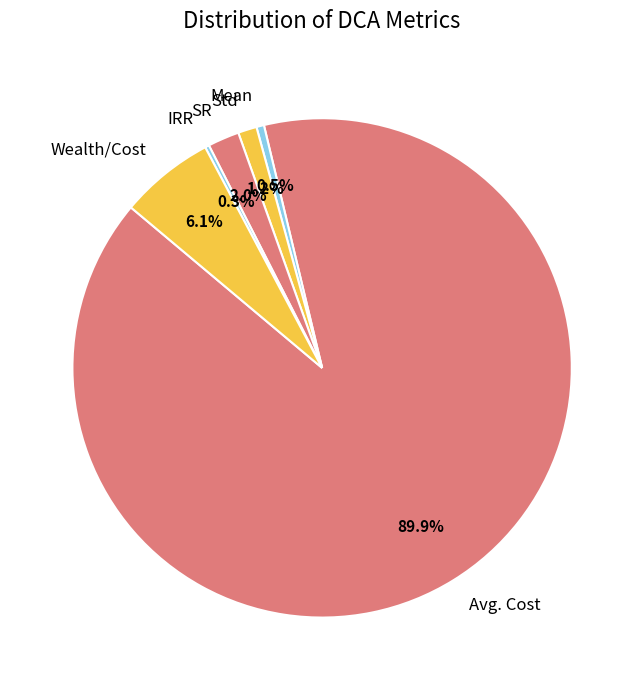

Combined, do Wealth/Cost and Mean account for over 50%?

No